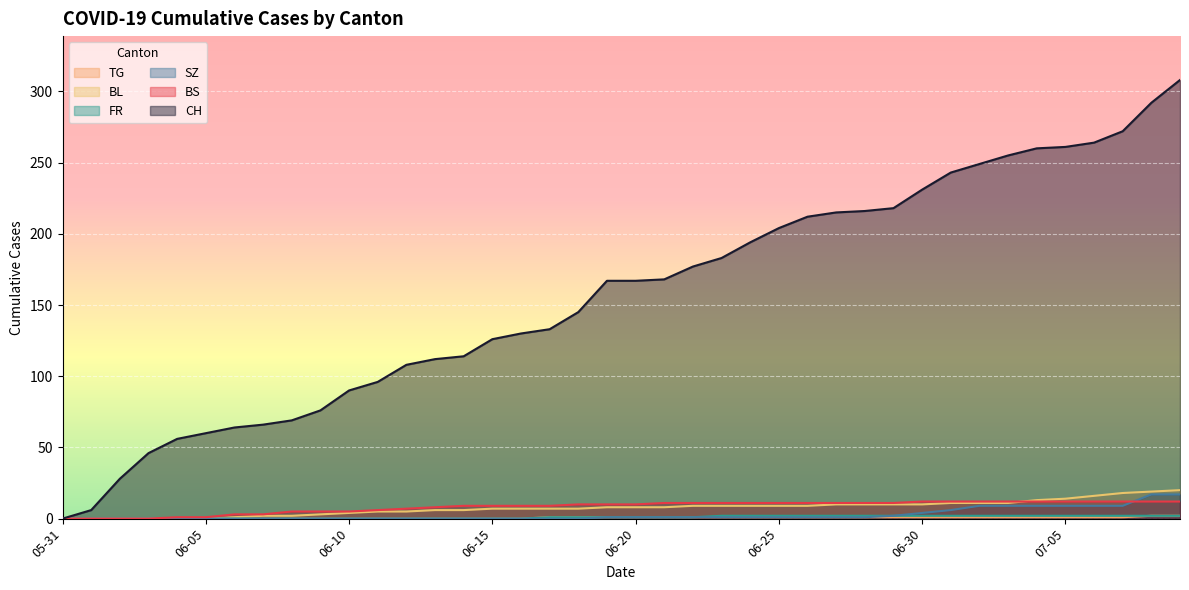

Which series has the largest total across all categories?

CH